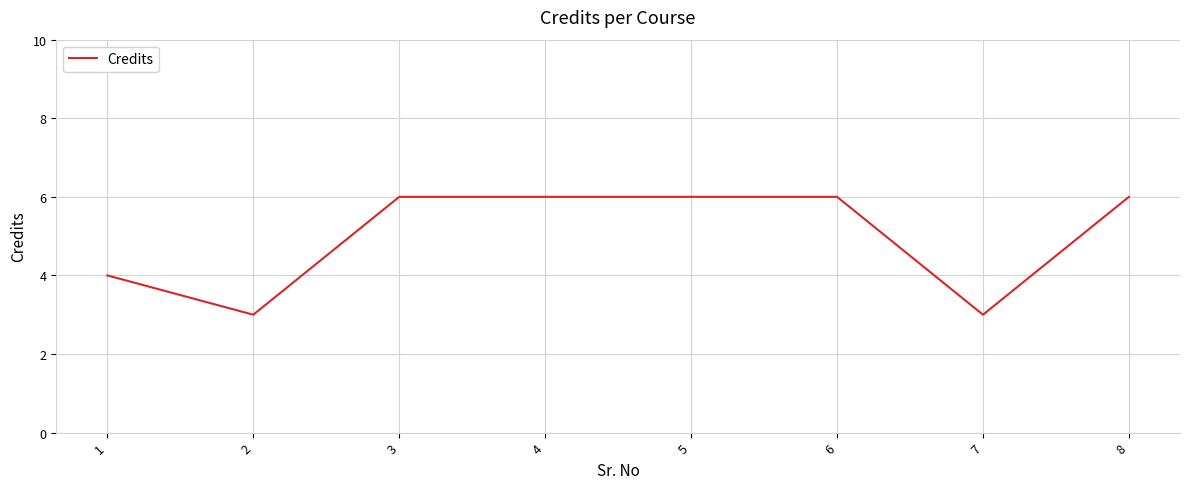

True or false: there are more than 2 points higher than both neighbors.

False